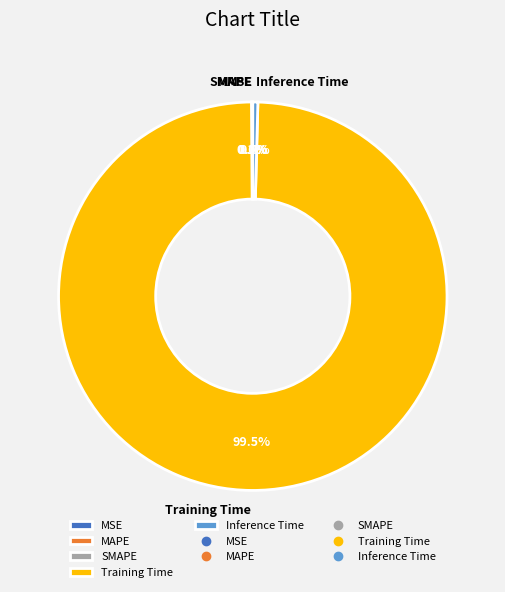

What is the largest slice in the pie chart?

Training Time